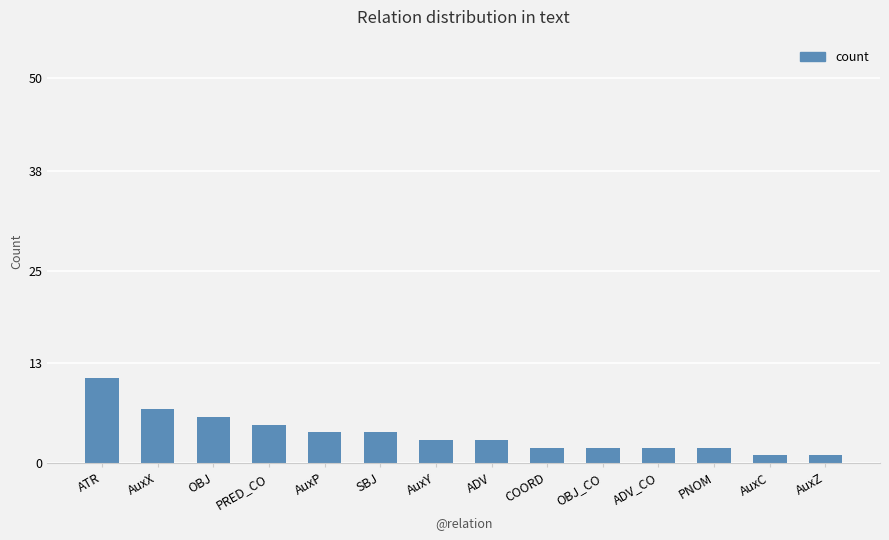

How many bars are there in total?

14